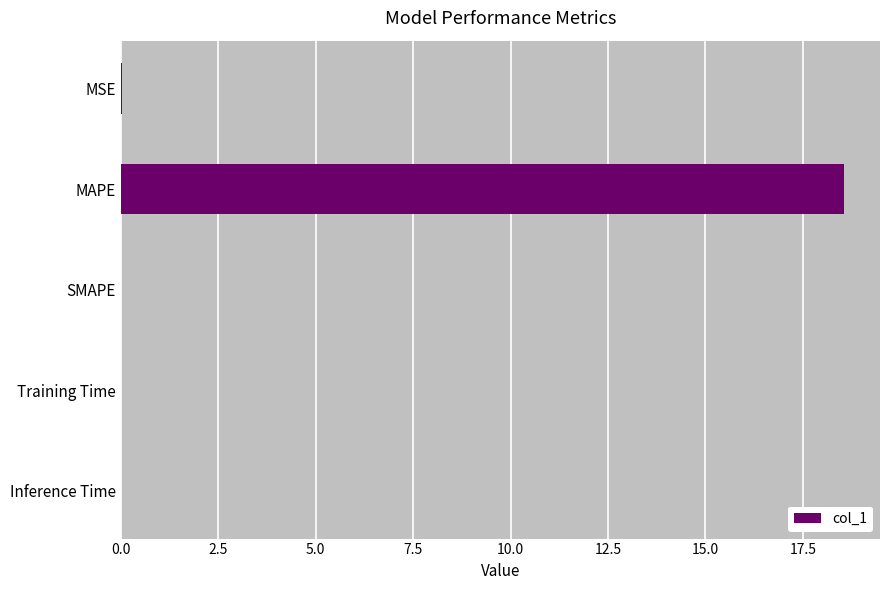

Read the value at MAPE.

18.6